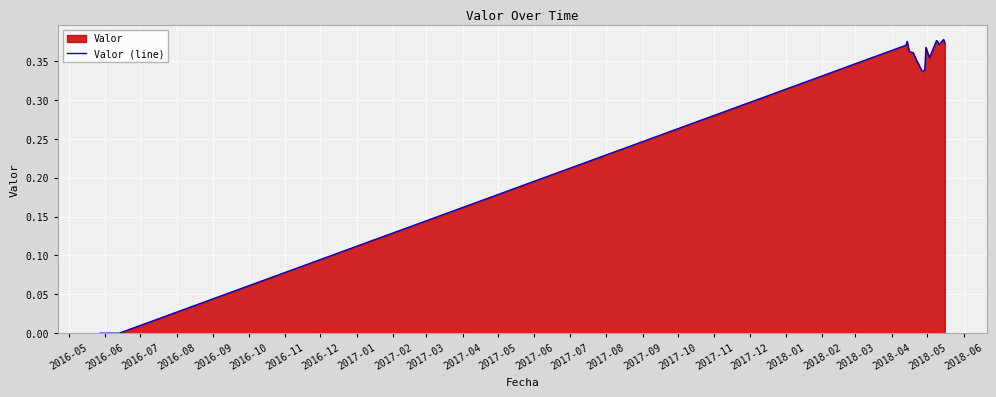

How many lines are shown in the chart?

1